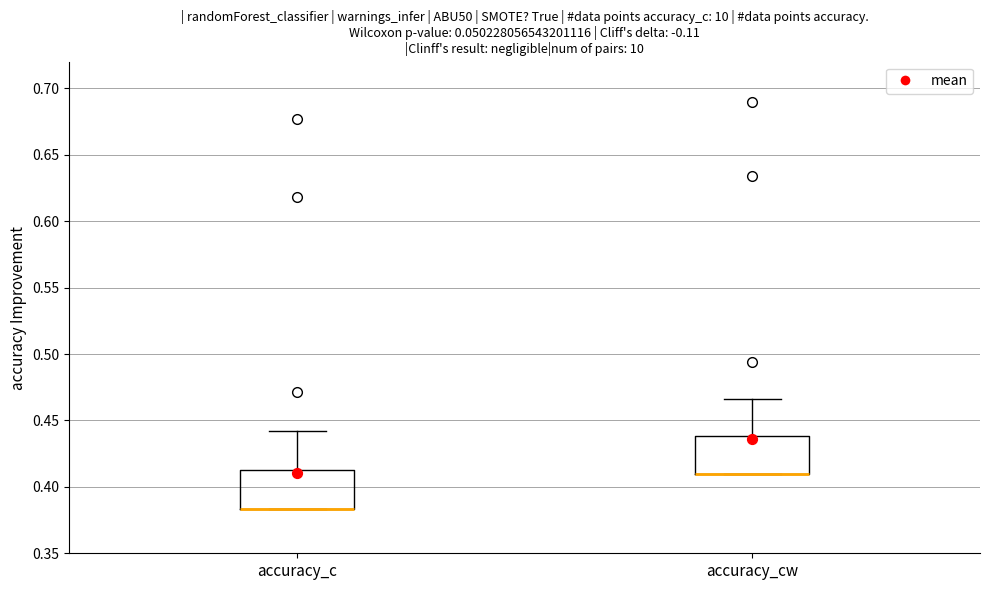

Reading left to right, transcribe this box plot: for each box, give where its median line is, the range the box spans, and where its two whiskers end, as read against the y-axis. The values are not printed on the chart, so give them approximately, as read against the axis.

accuracy_c: median 0.385 (drawn on the box's lower edge), box 0.385 to 0.410, whiskers 0.385 to 0.440
accuracy_cw: median 0.410 (drawn on the box's lower edge), box 0.410 to 0.440, whiskers 0.410 to 0.465